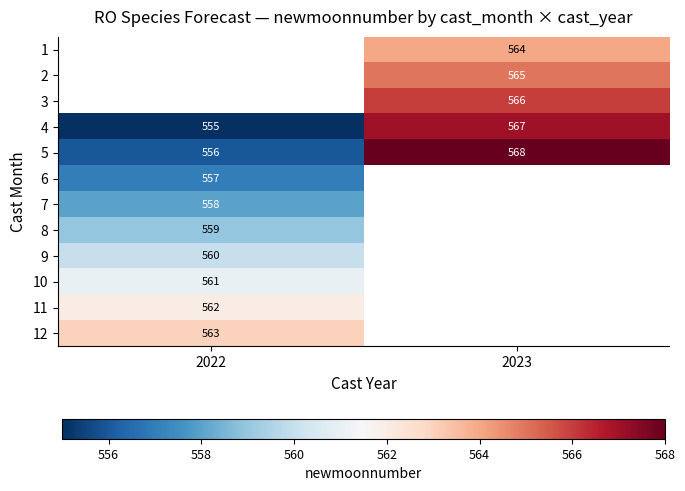

Is it true that 10 equals 234 at 2022?

False